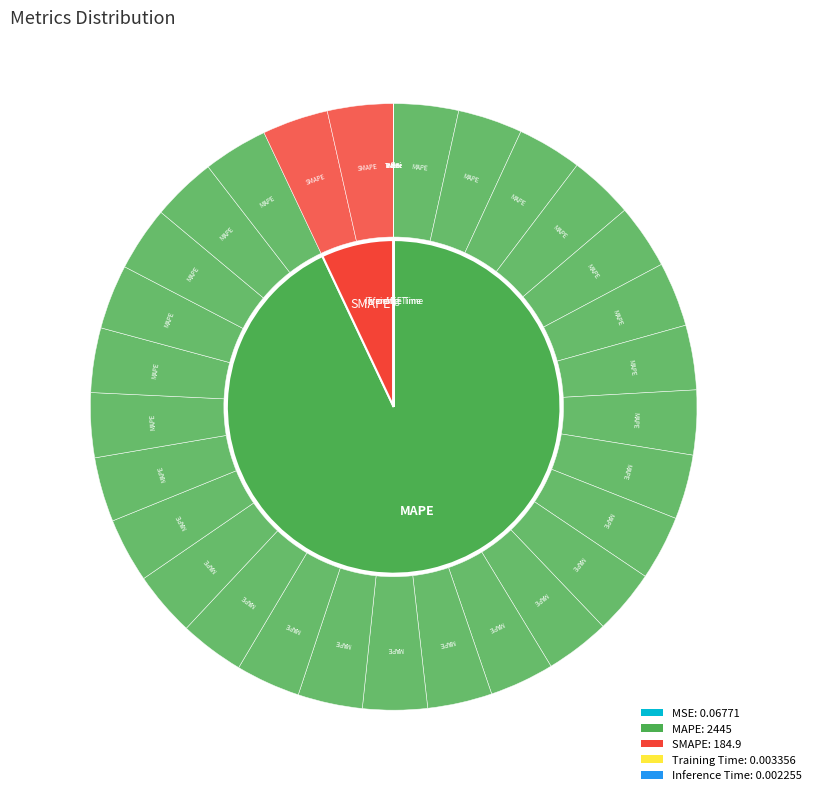

Which category has the smallest portion of the pie?

Inference Time